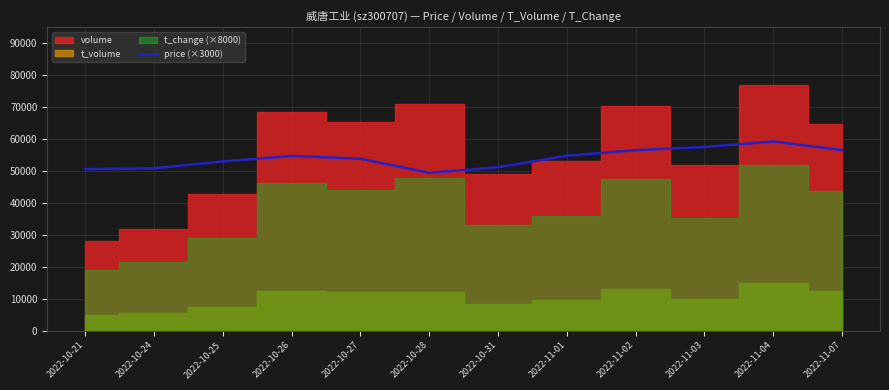

What position from the left is 2022-10-31?

7